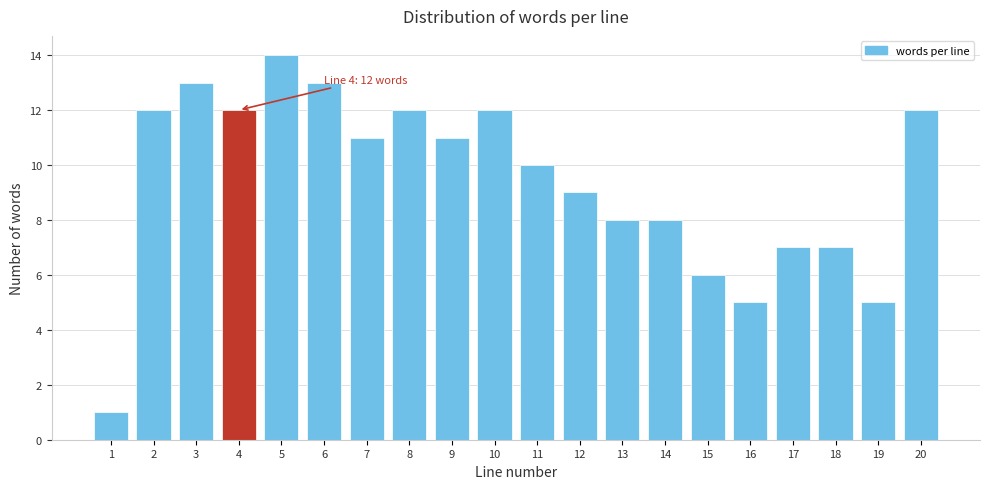

Reading left to right, transcribe all the data shown in this chart.

1=1	2=12	3=13	4=12	5=14	6=13	7=11	8=12	9=11	10=12	11=10	12=9	13=8	14=8	15=6	16=5	17=7	18=7	19=5	20=12